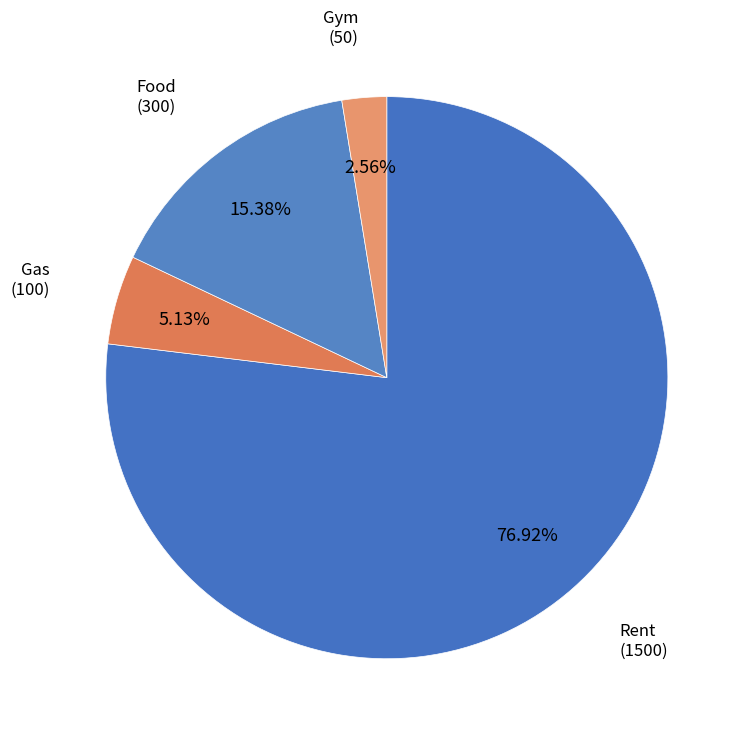

Count the number of slices in the pie.

4